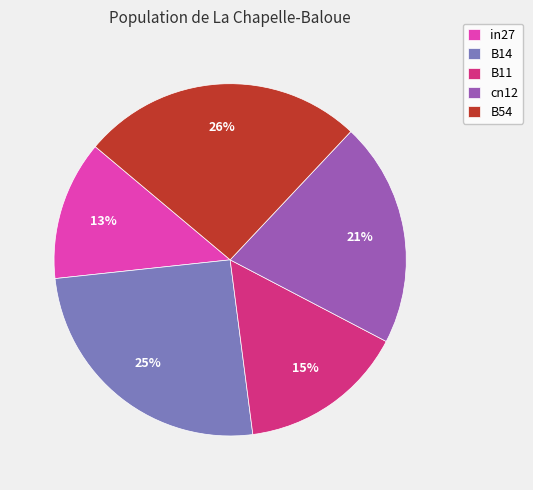

Combined, do B11 and in27 account for over 50%?

No